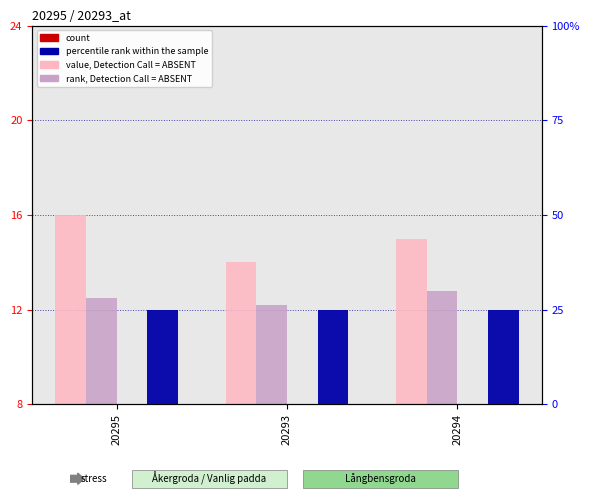

True or false: percentile rank within the sample has a value of 20.5 at 20293.

False